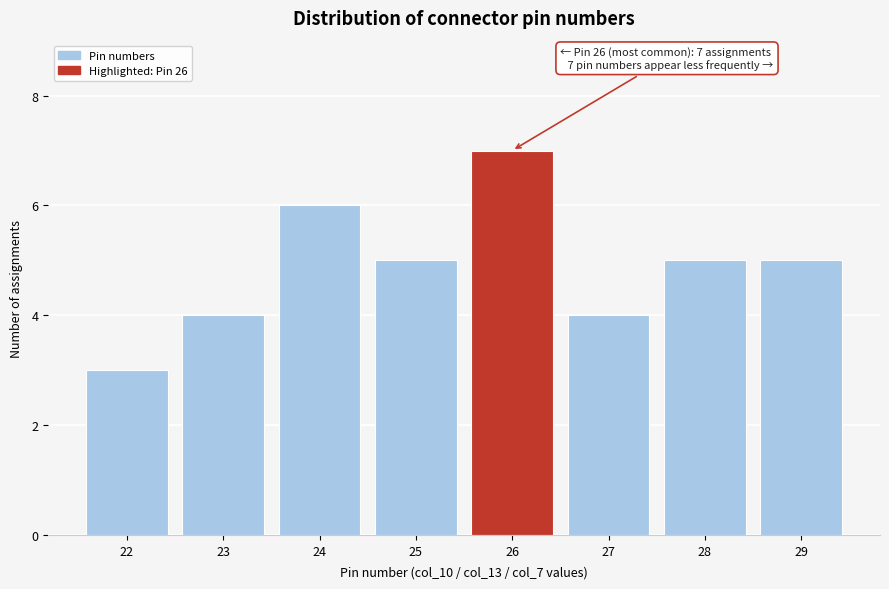

Reading left to right, what are all the values shown in this chart?

22=3	23=4	24=6	25=5	26=7	27=4	28=5	29=5